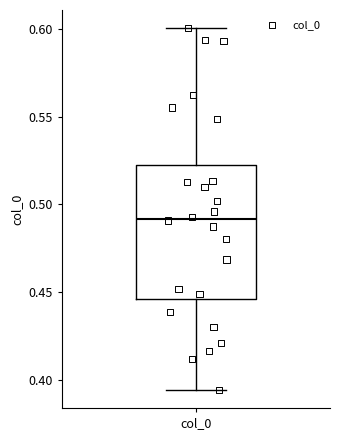

Read this box plot against the y-axis: the position of the median line, the range covered by the box, and the ends of both whiskers. The values are not printed on the chart, so give them approximately, as read against the axis.

median 0.490, box 0.445 to 0.520, whiskers 0.395 to 0.600